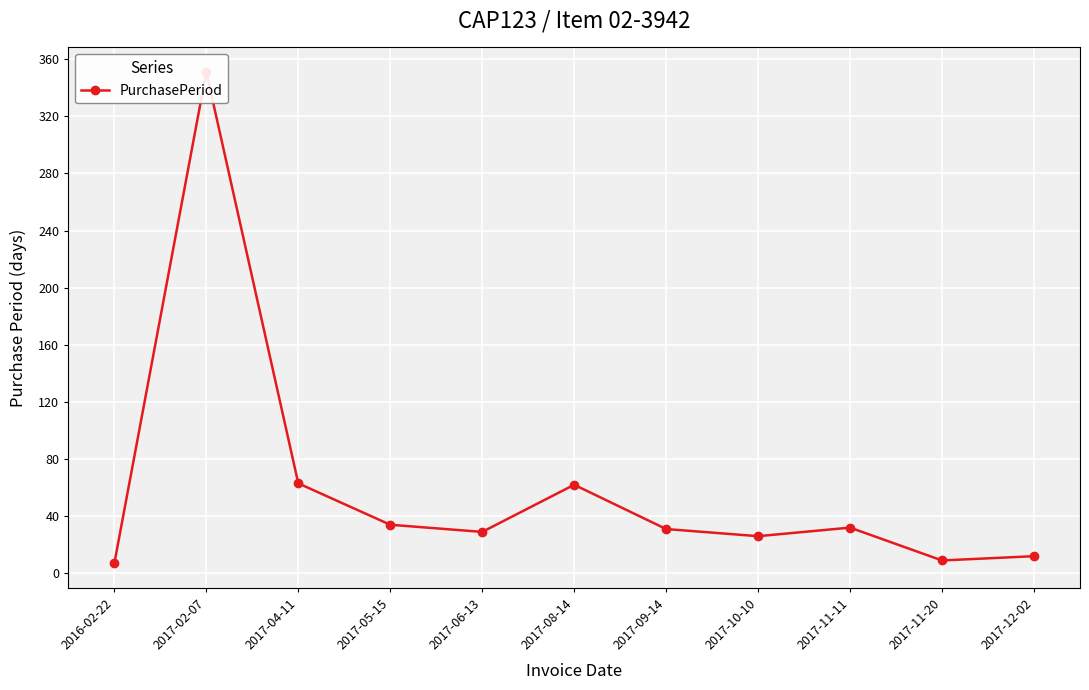

Is this an area chart (filled region under the line)?

No